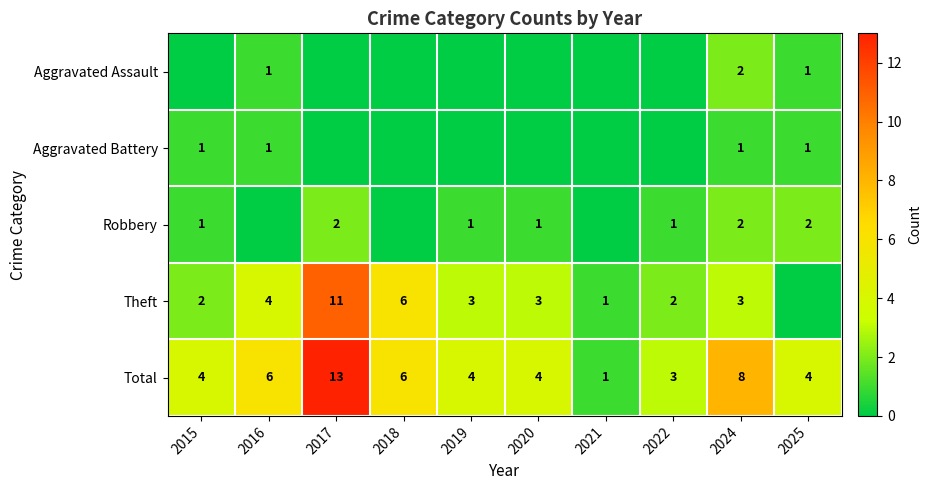

At which label does Total reach its minimum?

2021